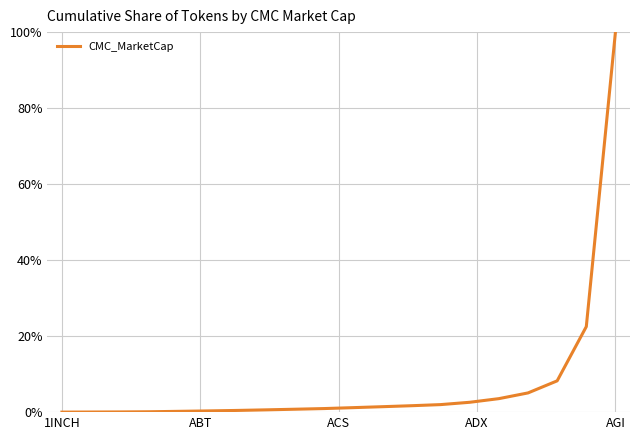

What is the greatest value displayed?

100.0